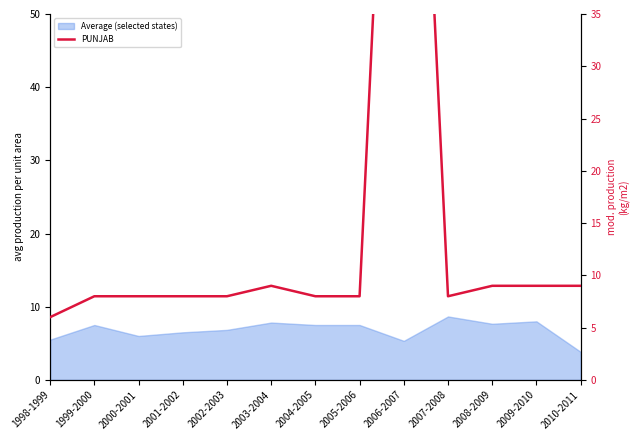

What position from the right is 2004-2005?

7